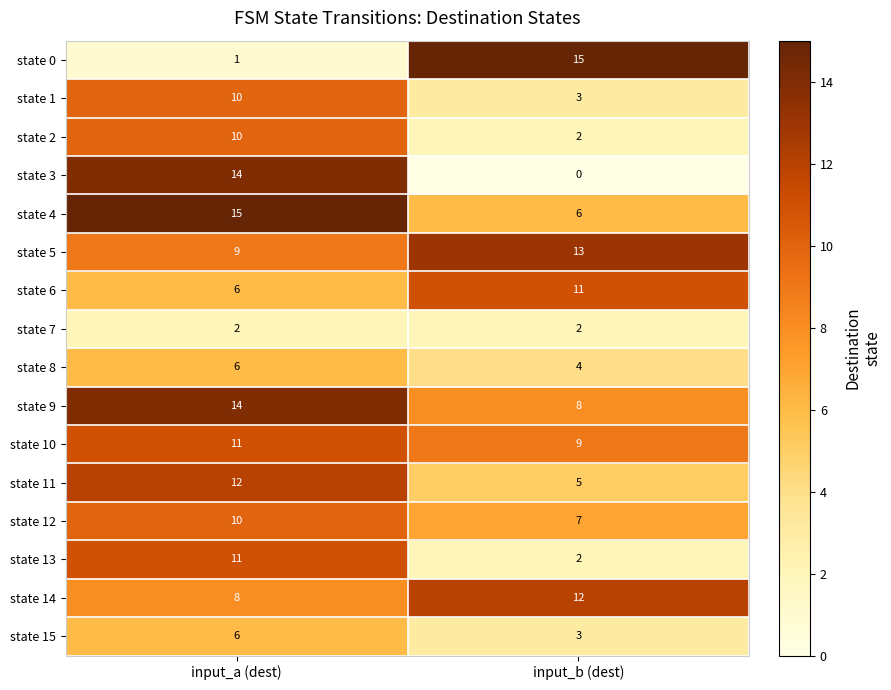

What is the total value across all series at input_a (dest)?

145